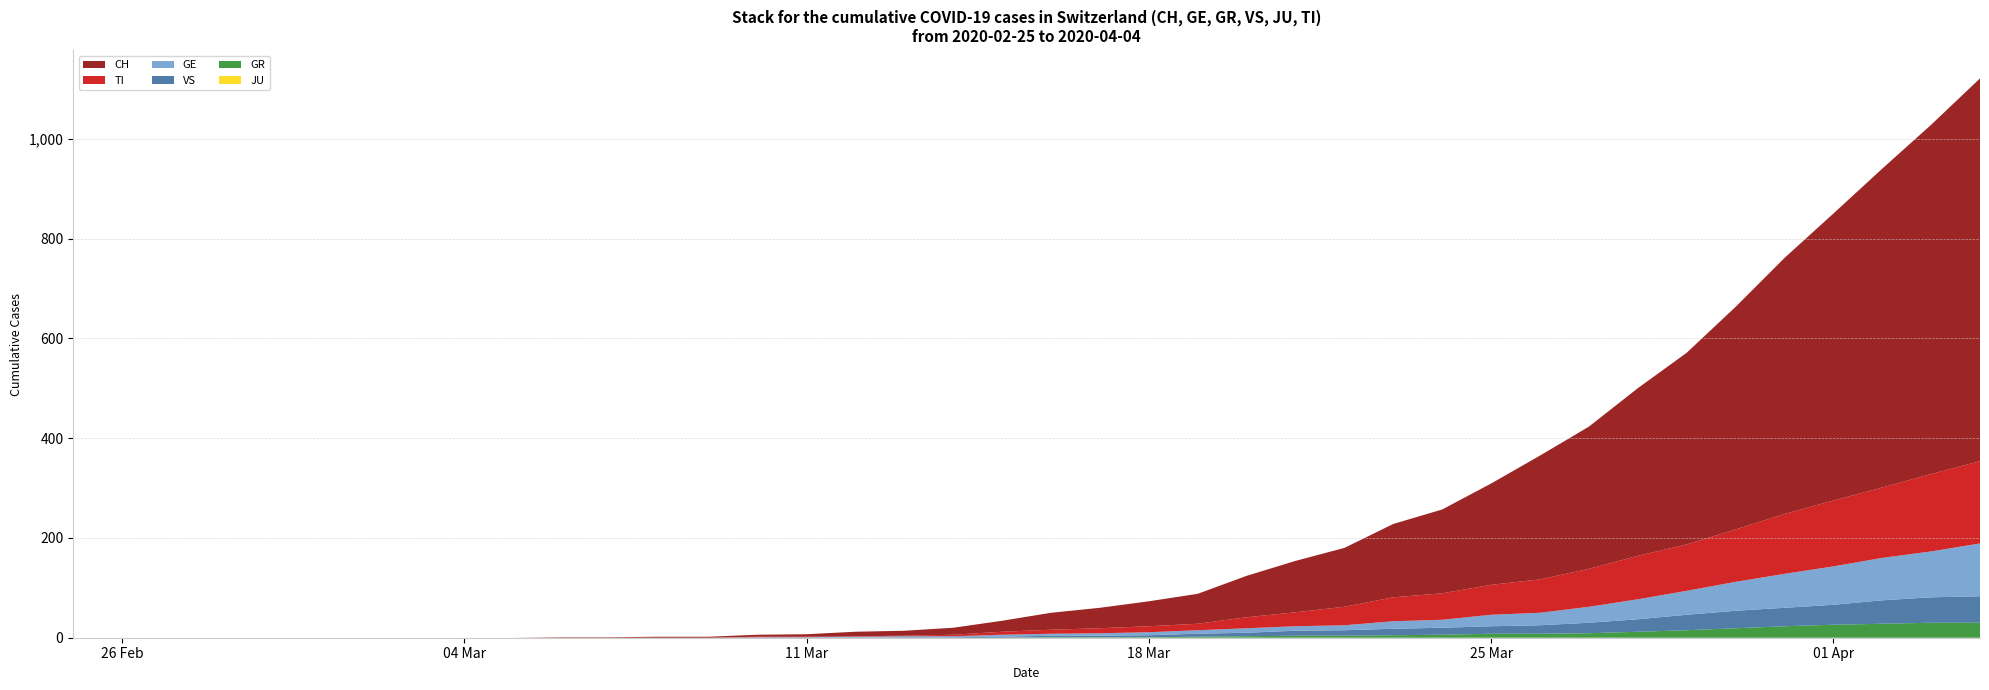

Reading right to left, extract all data points from this chart.

GE: 106	92	85	77	68	58	48	40	32	25	23	16	15	10	9	9	7	6	5	4	4	2	2	2	1	1	0	0	0	0	0	0	0	0	0	0	0	0	0	0
GR: 30	30	28	26	23	19	15	12	9	8	8	6	5	4	4	3	2	1	1	1	0	0	0	0	0	0	0	0	0	0	0	0	0	0	0	0	0	0	0	0
VS: 53	51	47	40	37	35	31	25	21	17	15	14	13	11	10	7	6	4	3	3	2	1	1	0	0	0	0	0	0	0	0	0	0	0	0	0	0	0	0	0
JU: 0	0	0	0	0	0	0	0	0	0	0	0	0	0	0	0	0	0	0	0	0	0	0	0	0	0	0	0	0	0	0	0	0	0	0	0	0	0	0	0
TI: 165	155	141	132	120	105	93	87	76	67	60	53	48	37	28	22	13	12	10	8	6	3	1	1	1	1	0	0	0	0	0	0	0	0	0	0	0	0	0	0
CH: 767	700	639	575	513	446	384	336	285	248	203	168	147	118	103	83	60	50	41	34	22	14	10	9	5	4	2	2	1	1	0	0	0	0	0	0	0	0	0	0